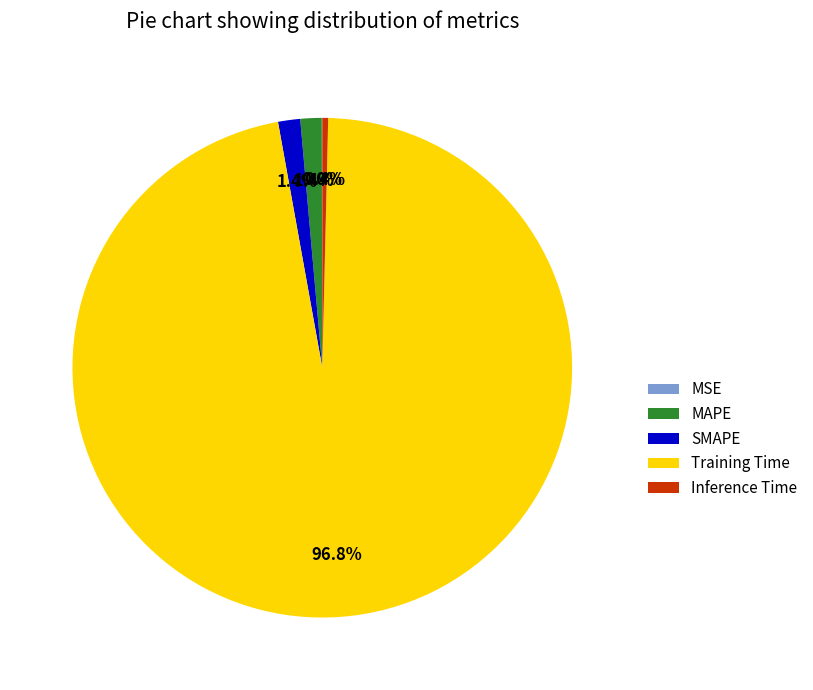

Which category accounts for the majority?

Training Time